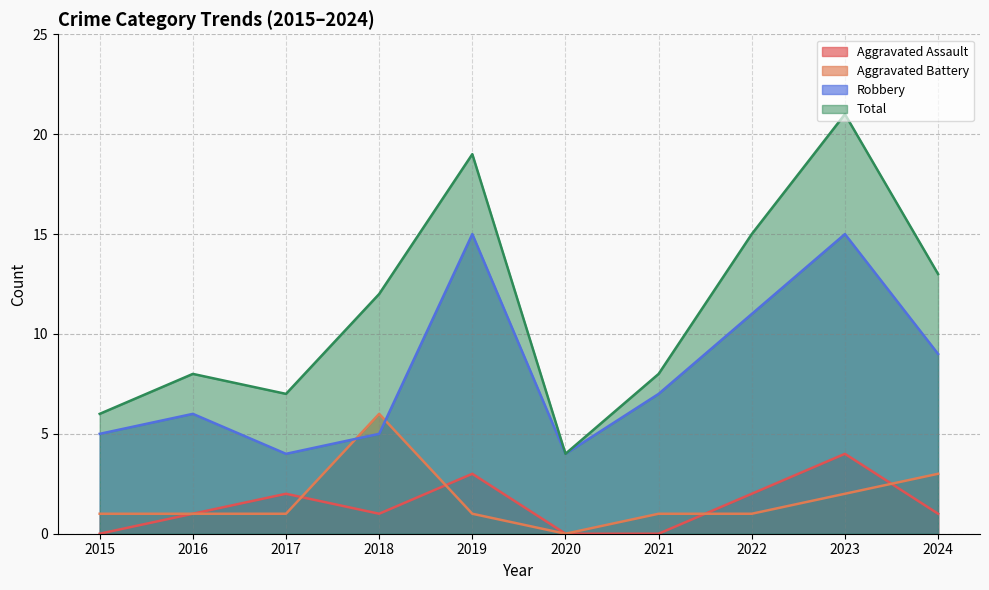

What is the sum of all Robbery values?

81